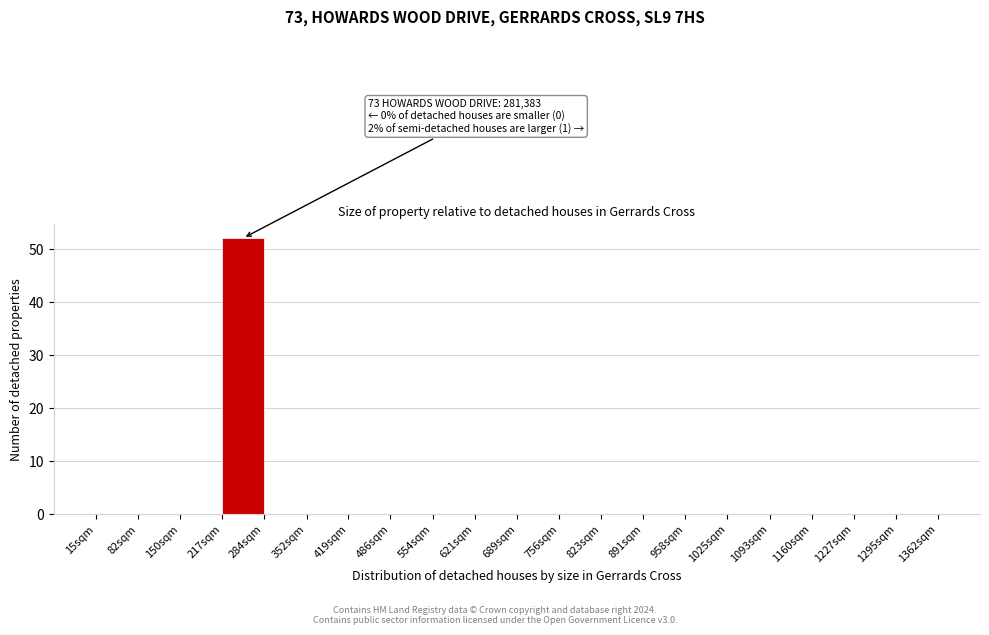

Reading left to right, transcribe all the data shown in this chart.

15sqm=0	82sqm=0	150sqm=0	217sqm=52	284sqm=0	352sqm=0	419sqm=0	486sqm=0	554sqm=0	621sqm=0	689sqm=0	756sqm=0	823sqm=0	891sqm=0	958sqm=0	1025sqm=0	1093sqm=0	1160sqm=0	1227sqm=0	1295sqm=0